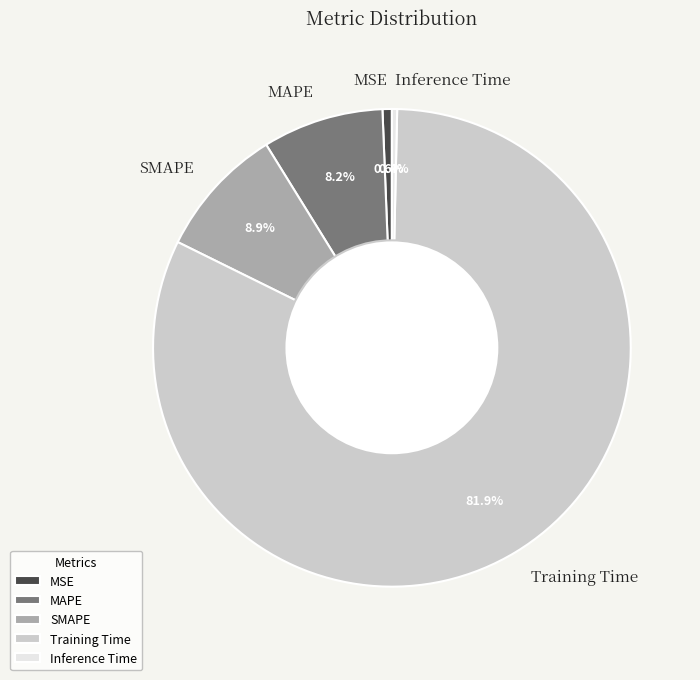

Which slice is the largest?

Training Time